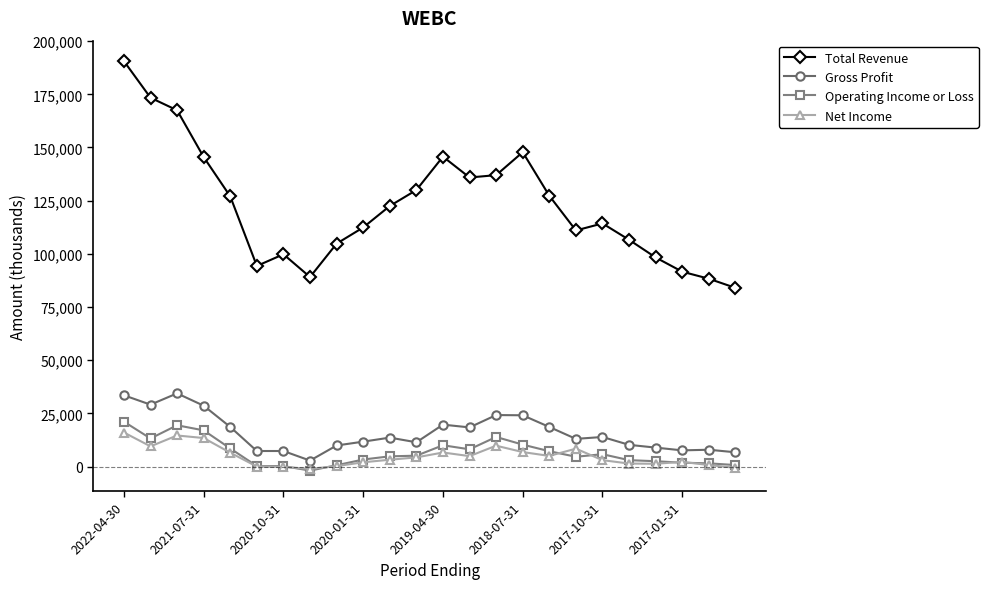

True or false: Net Income has more than 2 interior local peaks.

True